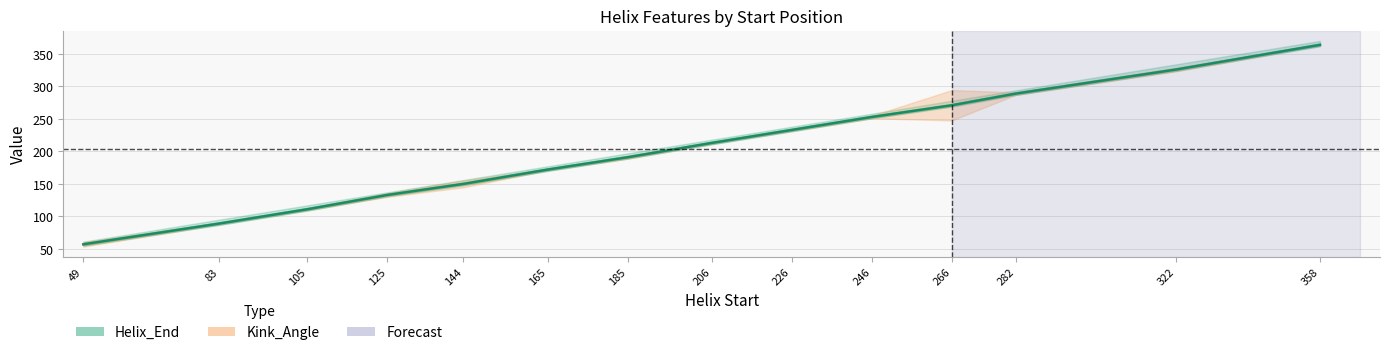

What is the minimum value shown in the chart?

57